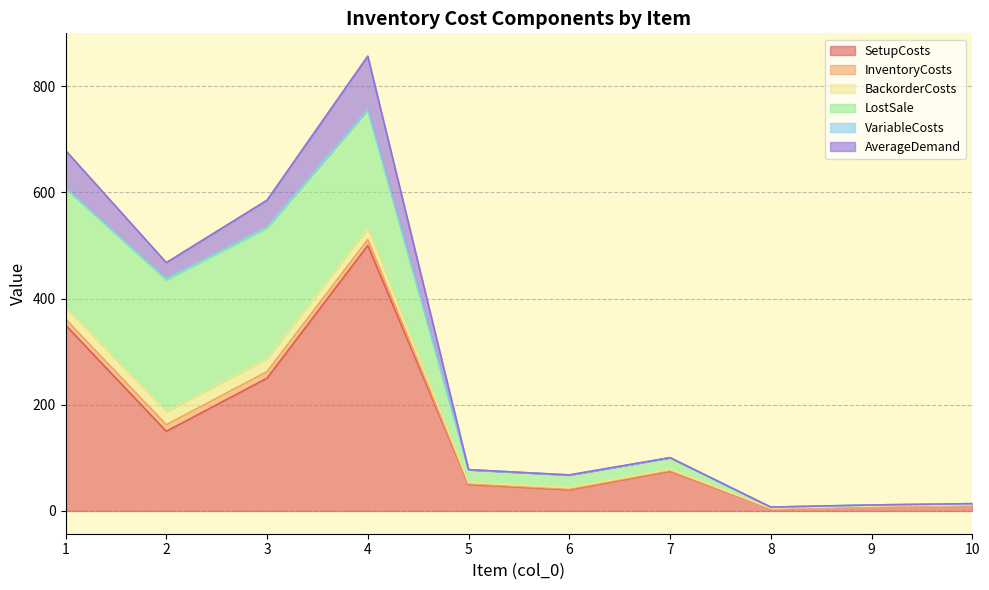

What is the difference between the maximum and minimum values in the AverageDemand series?

100.0